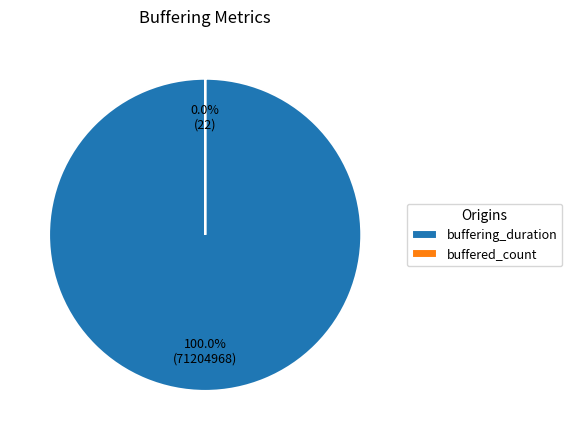

Which slice is the largest?

buffering_duration